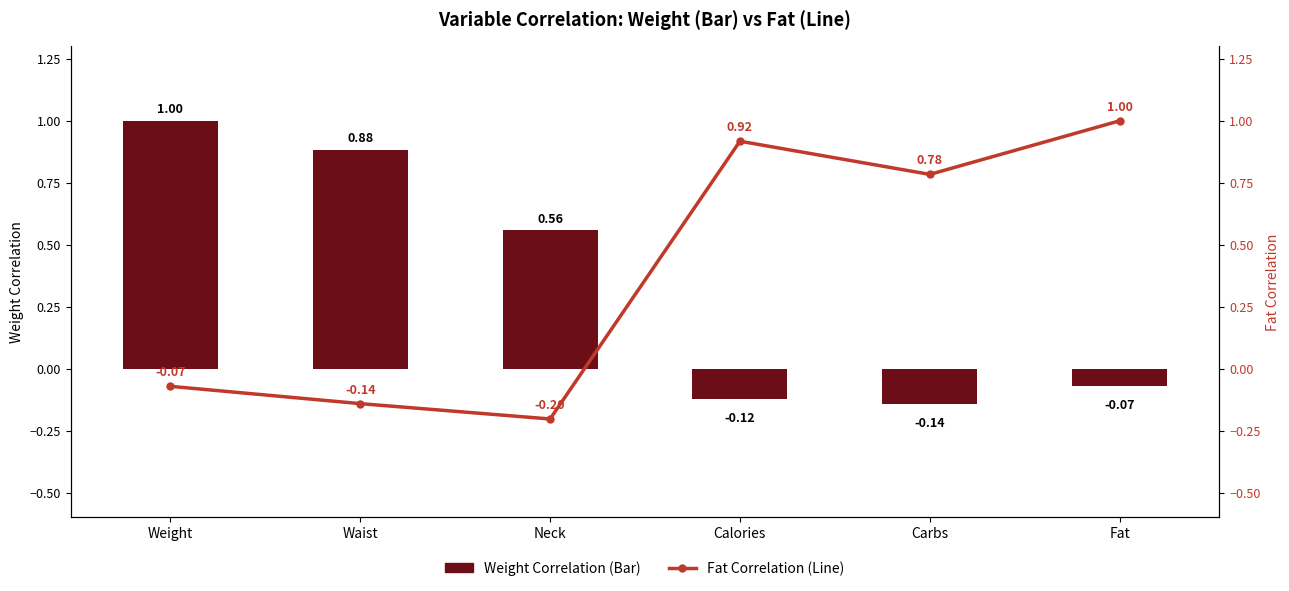

At which category is the sum across all series the highest?

Weight